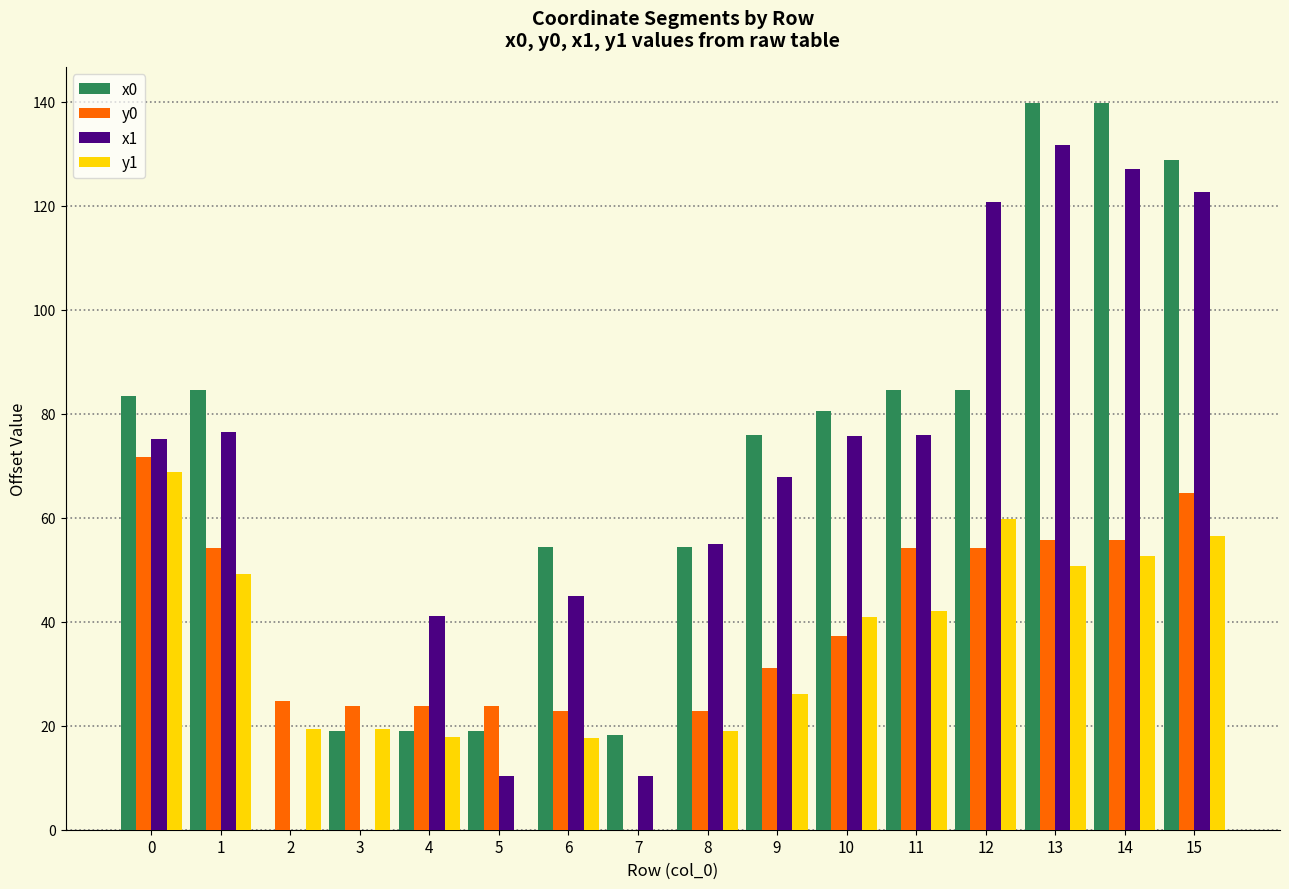

How many values in the y0 series exceed 37?

8